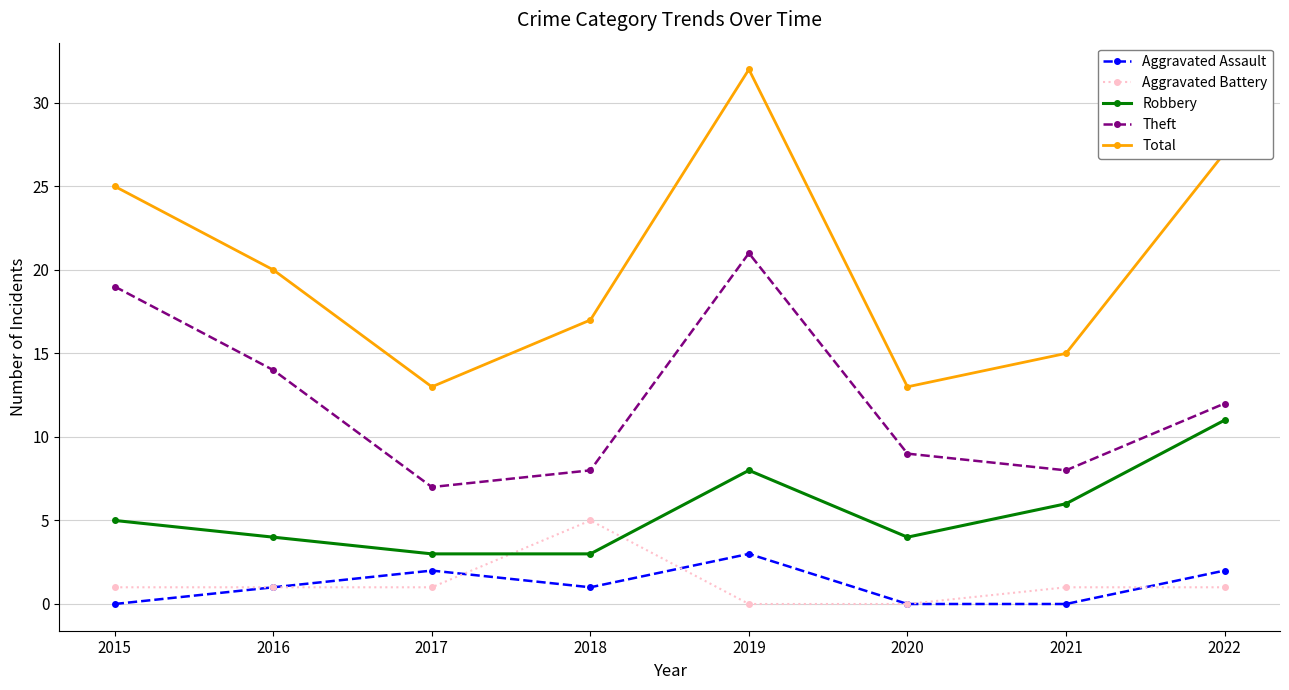

Count the Robbery values in the range 4 to 8.

5